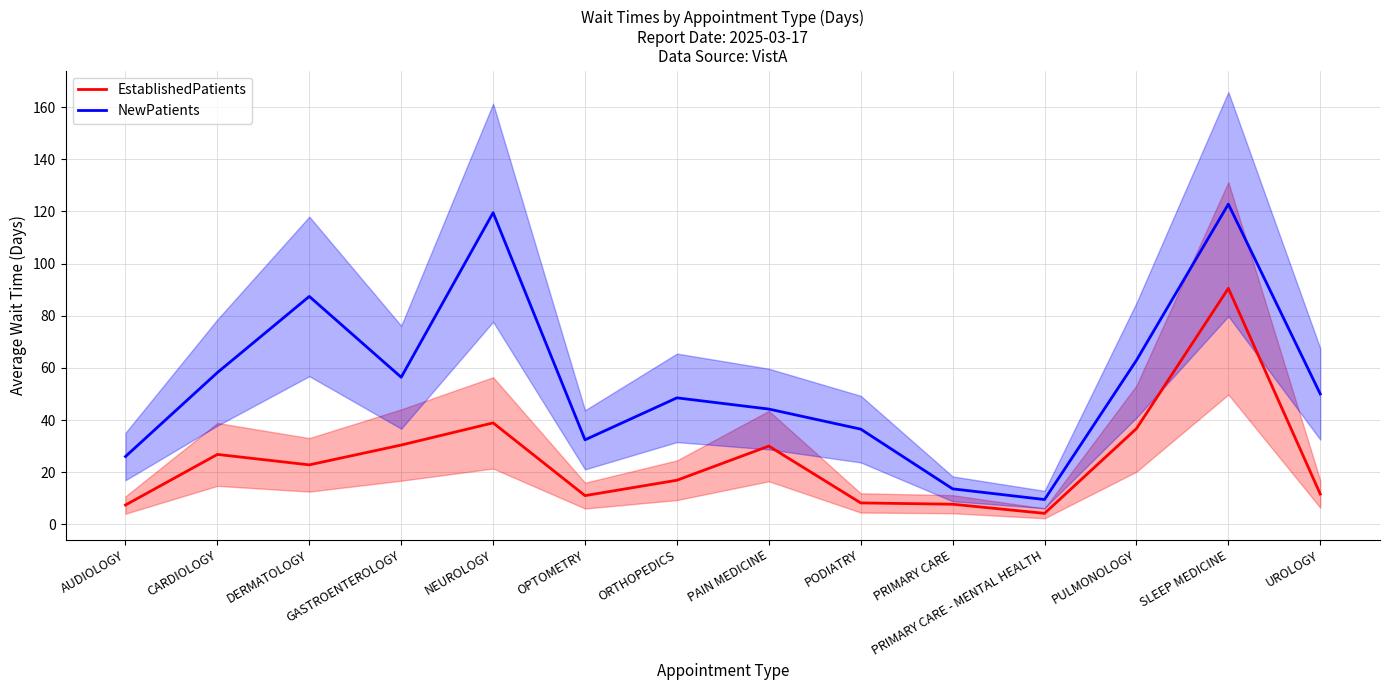

Where is the first local minimum for NewPatients?

GASTROENTEROLOGY